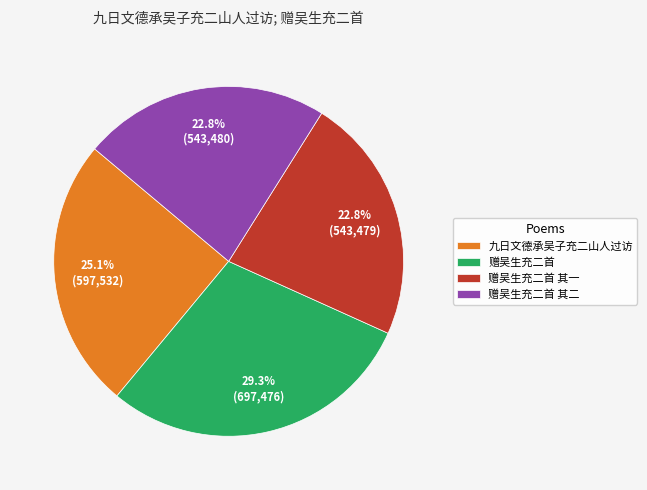

How many segments does this pie chart have?

4